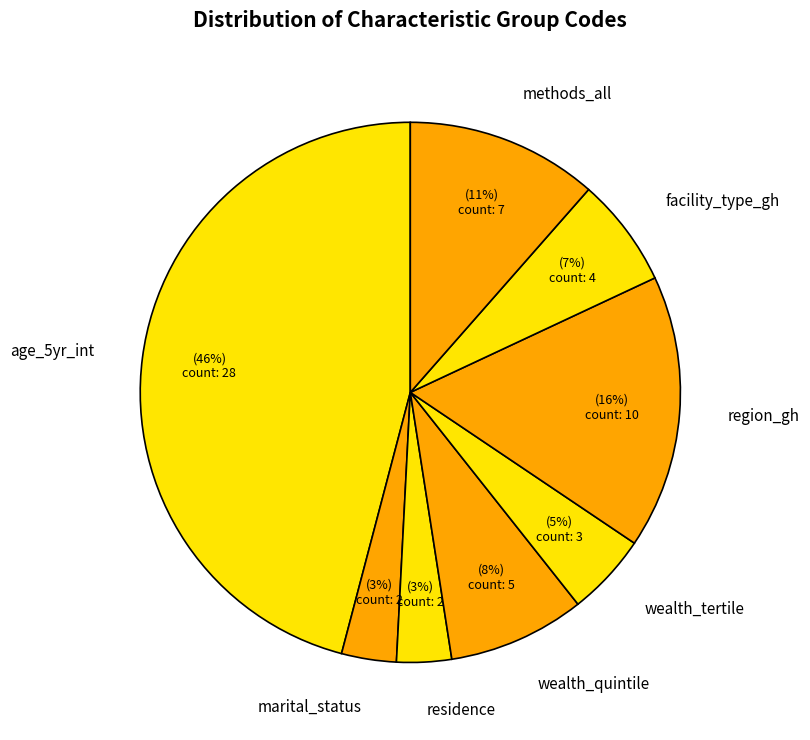

The age_5yr_int slice represents 57% of the pie. True or false?

False